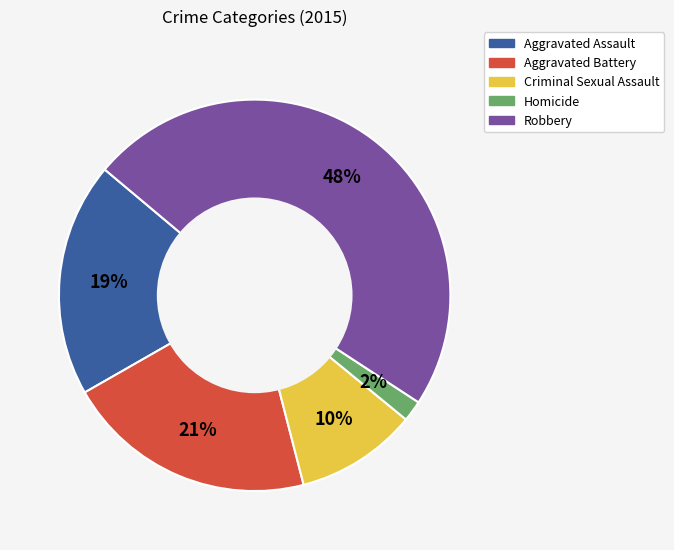

To the nearest percent, what is the average slice percentage?

20%